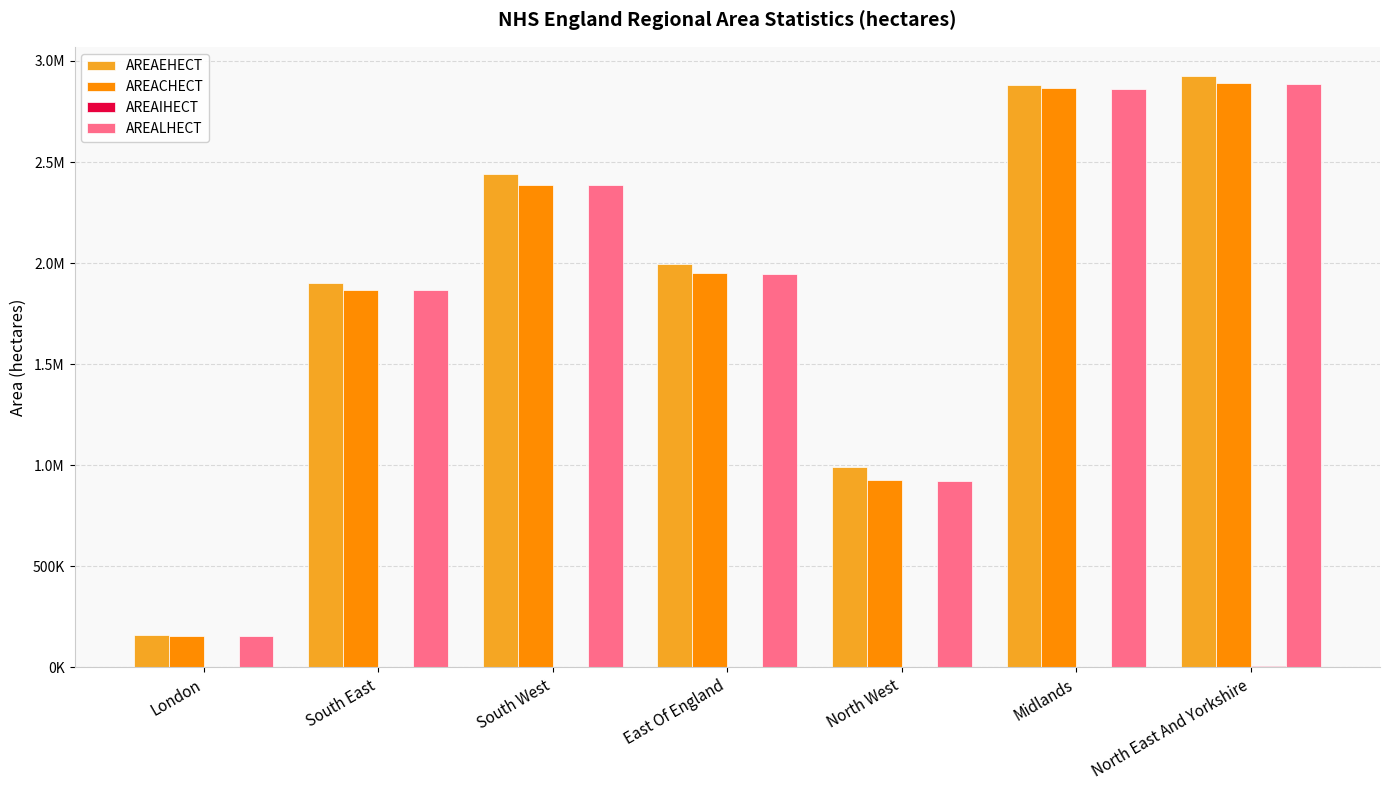

What is the value of the AREAIHECT bar at the 2nd from the left?

1574.8